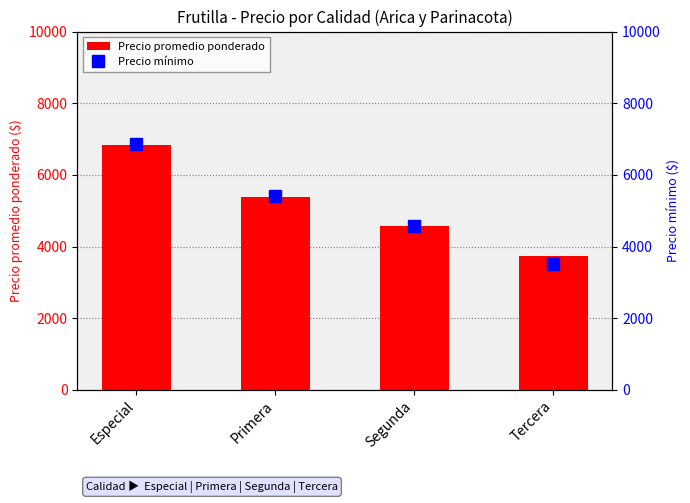

Which series has the largest total across all categories?

Precio promedio ponderado